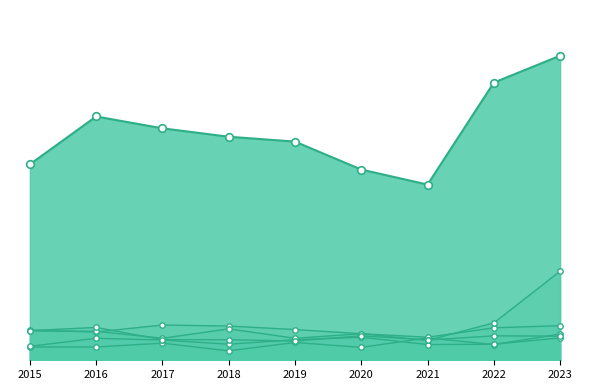

Which series has the largest total across all categories?

Theft